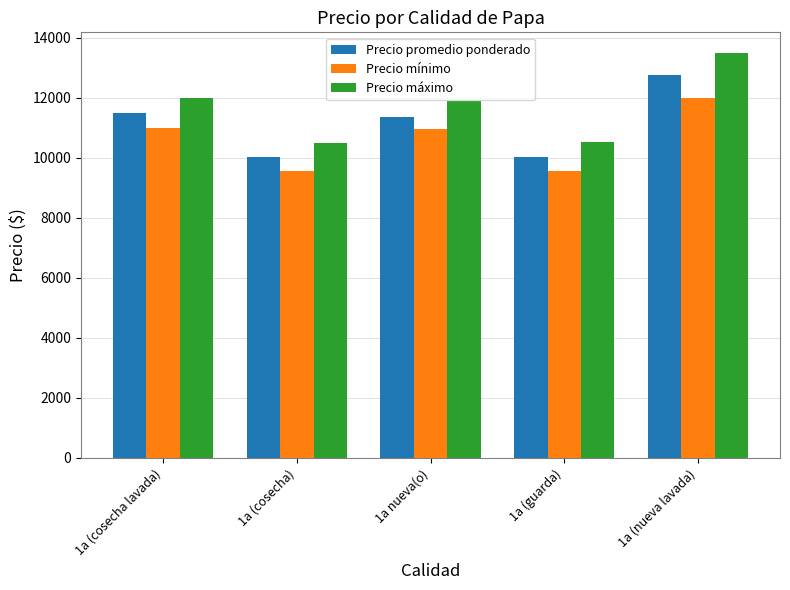

The value of Precio máximo at 1a (guarda) is 10533. True or false?

True